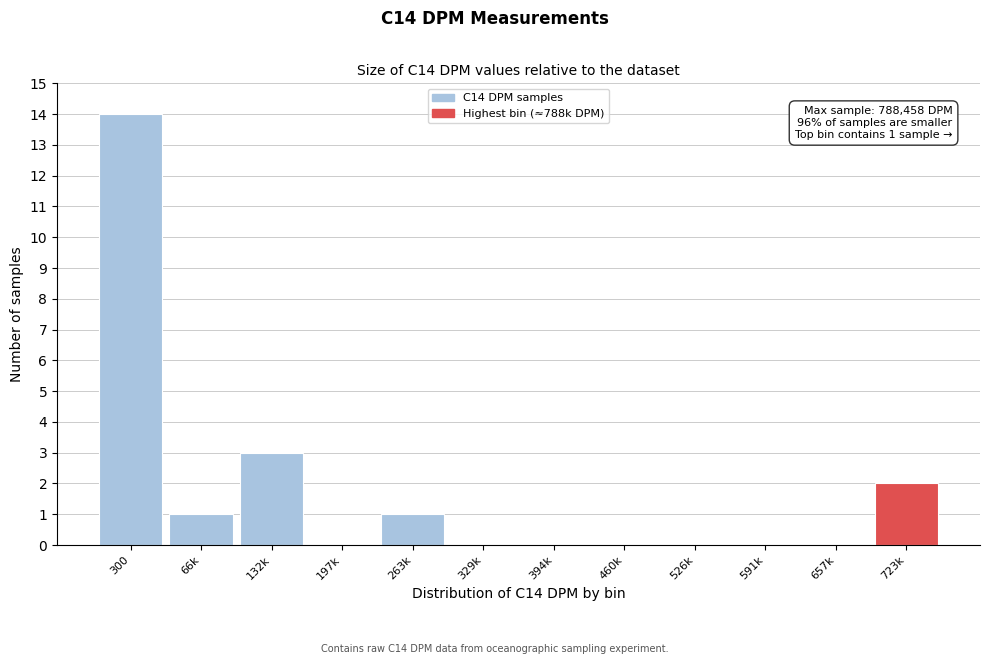

Reading left to right, list all the values displayed in this chart.

300=14	66k=1	132k=3	197k=0	263k=1	329k=0	394k=0	460k=0	526k=0	591k=0	657k=0	723k=2